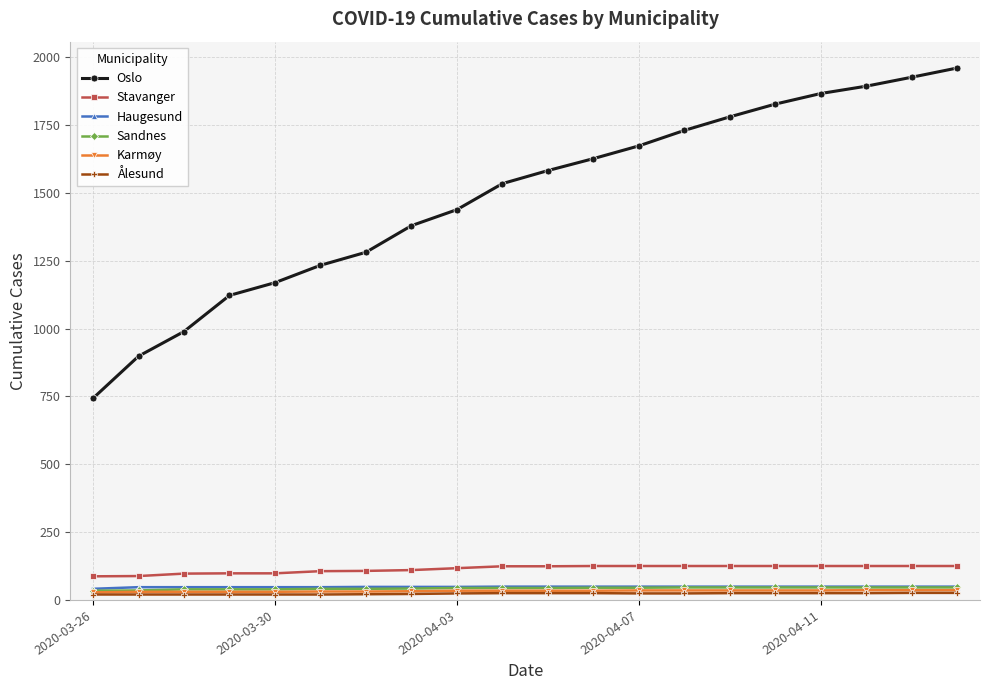

How many lines are shown in the chart?

6